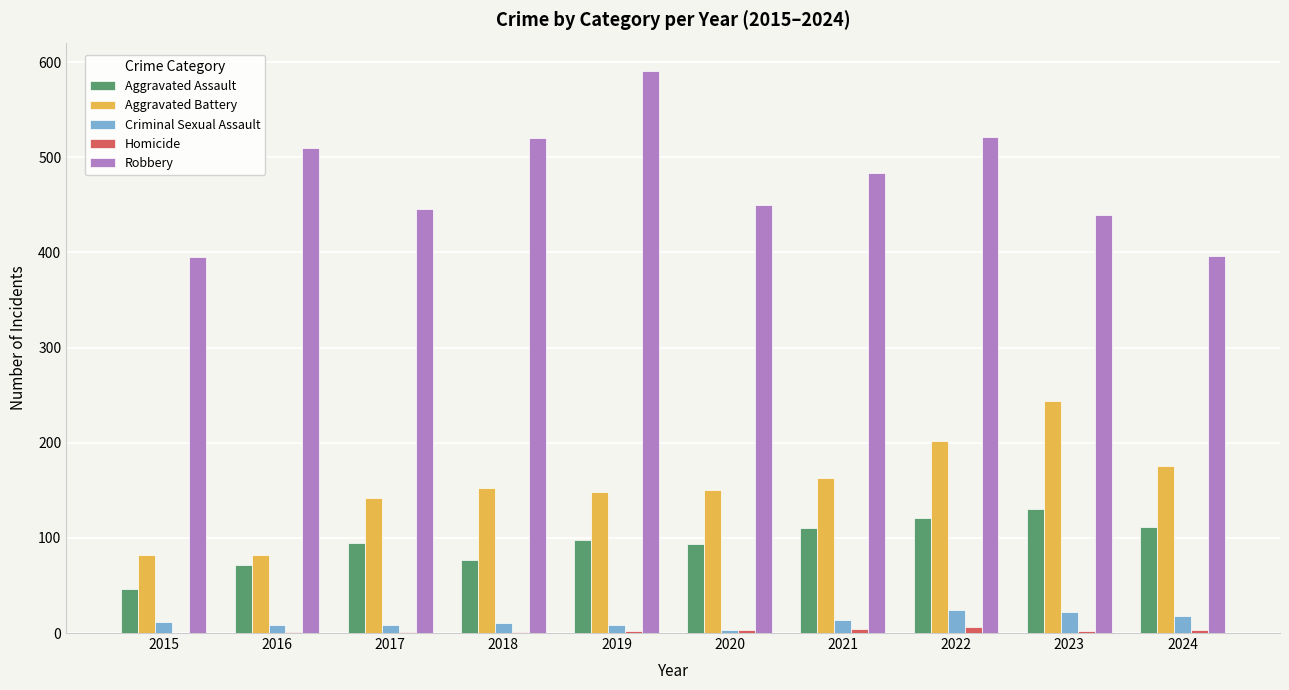

The Robbery series shows 711 at 2018. True or false?

False